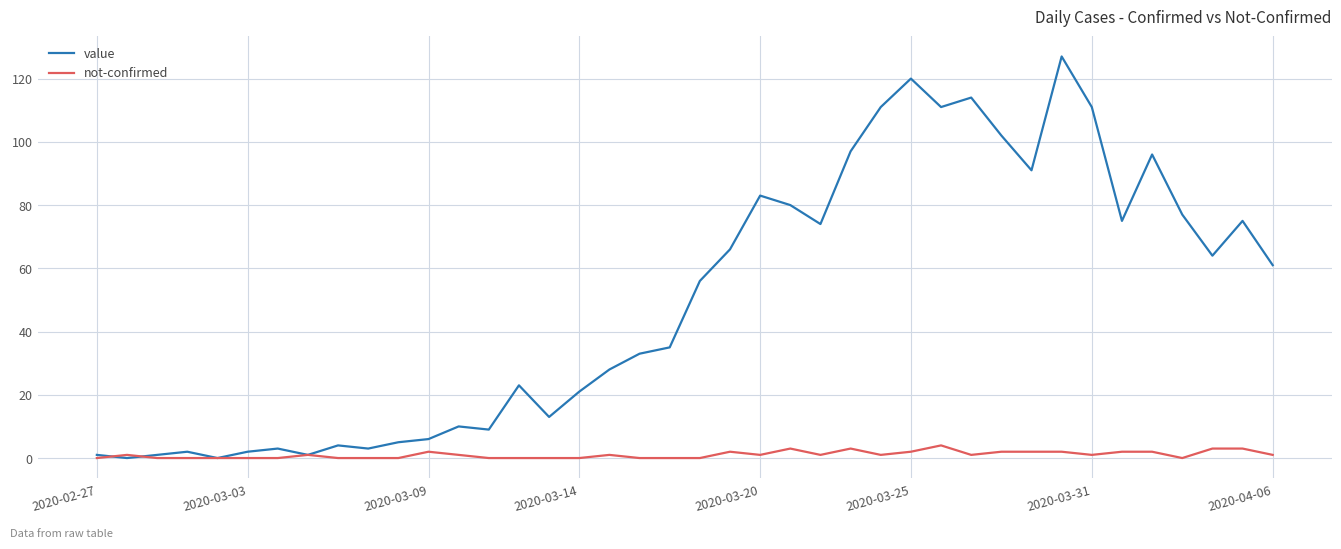

Which series has the largest range (max minus min)?

value